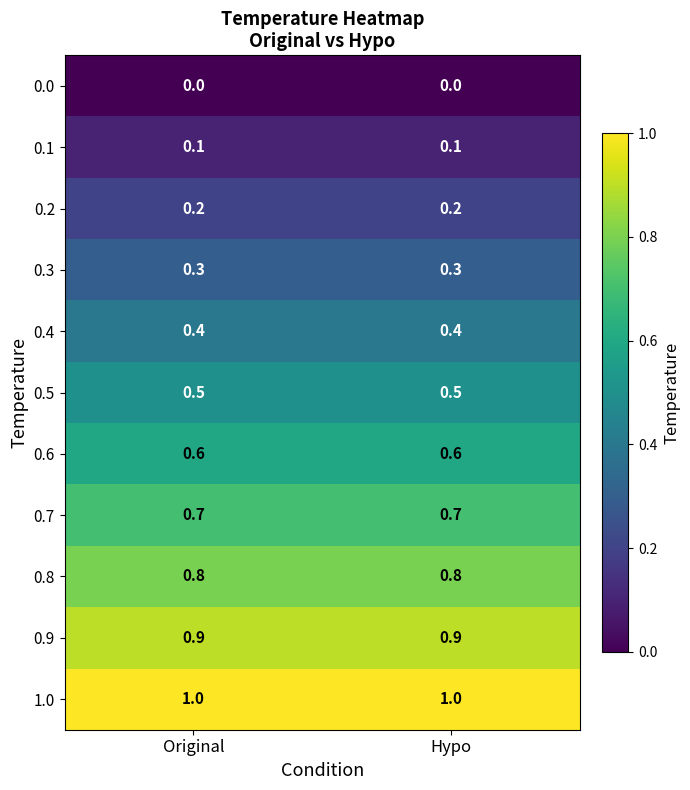

Which series has the largest total across all categories?

1.0